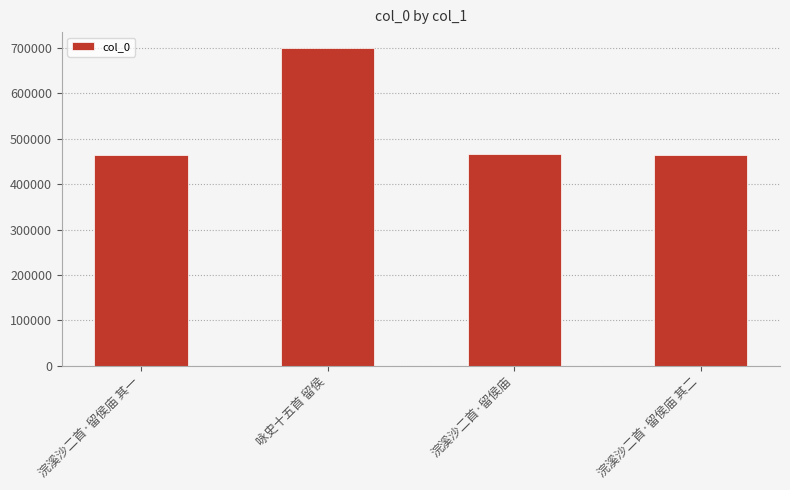

What is the sum of the values at 咏史十五首 留侯 and 浣溪沙二首·留侯庙 其一?

1164977